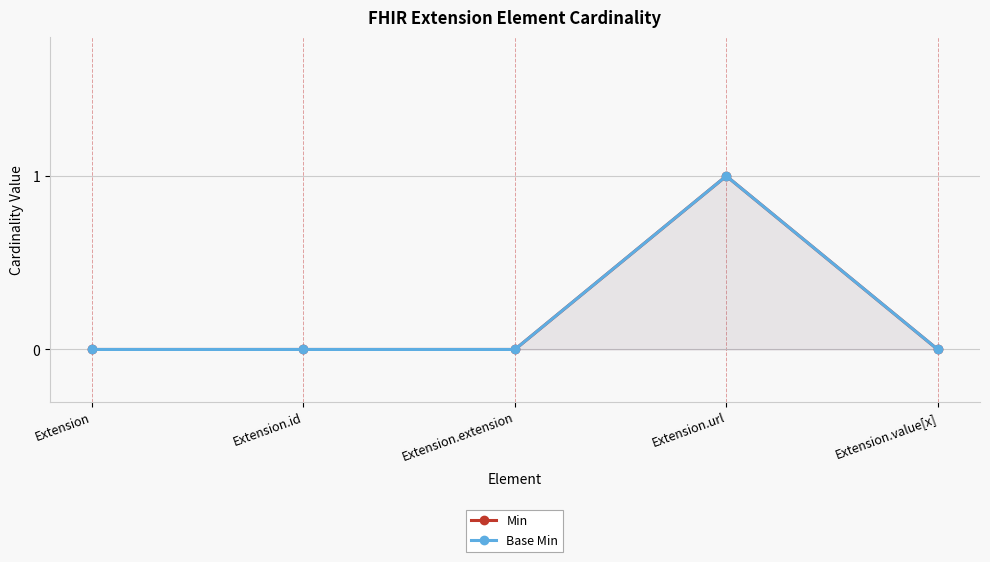

At which label is Min closest to 0?

Extension